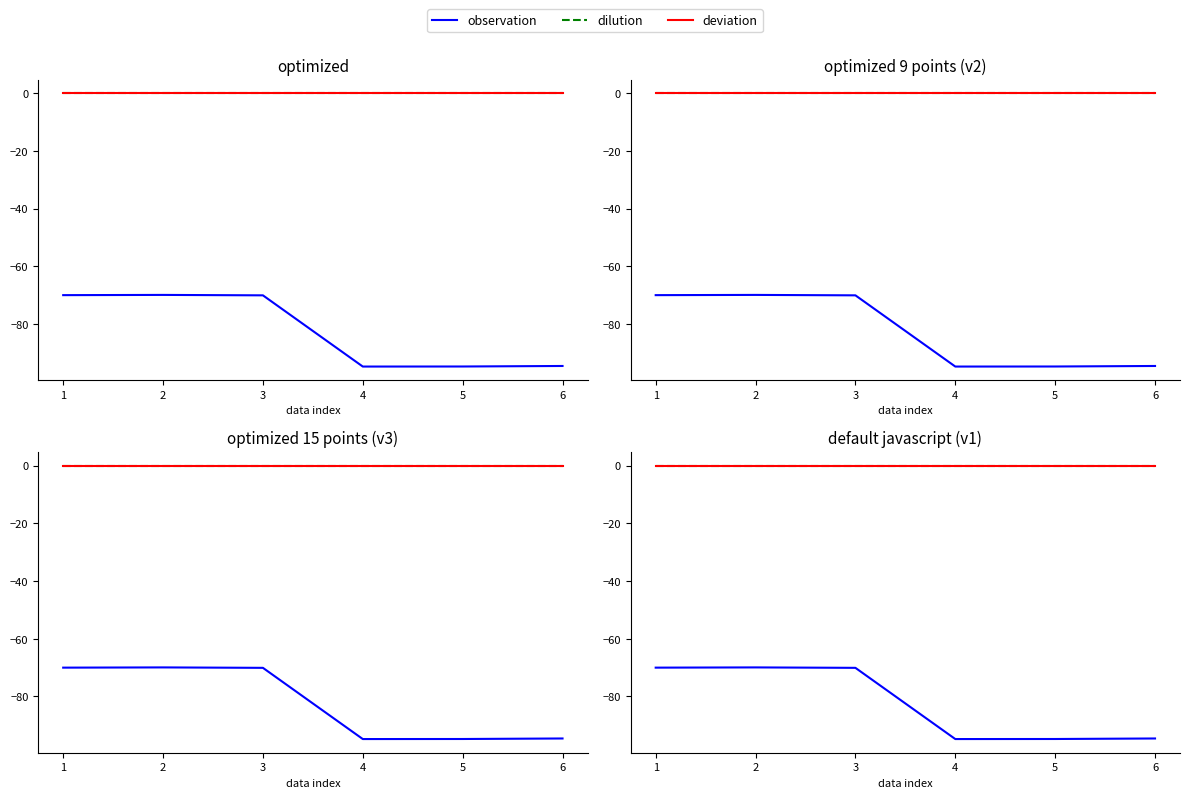

How many values in the observation series are below -70?

4